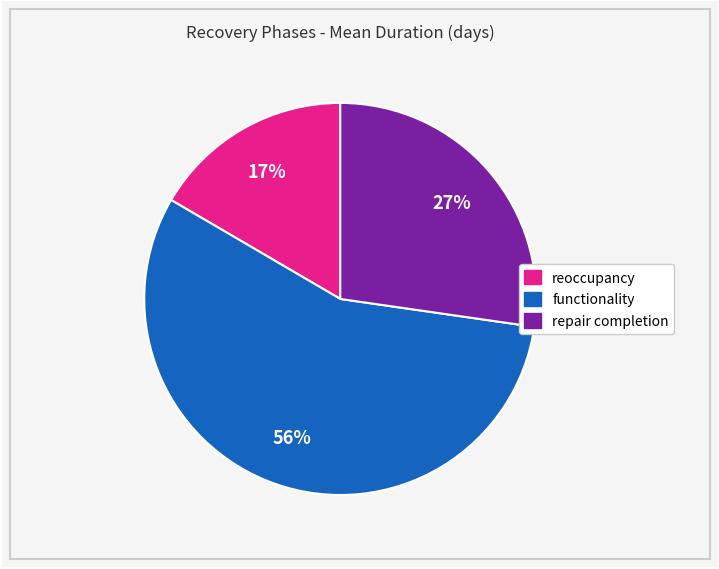

Rank the categories by value from lowest to highest.

reoccupancy, repair completion, functionality